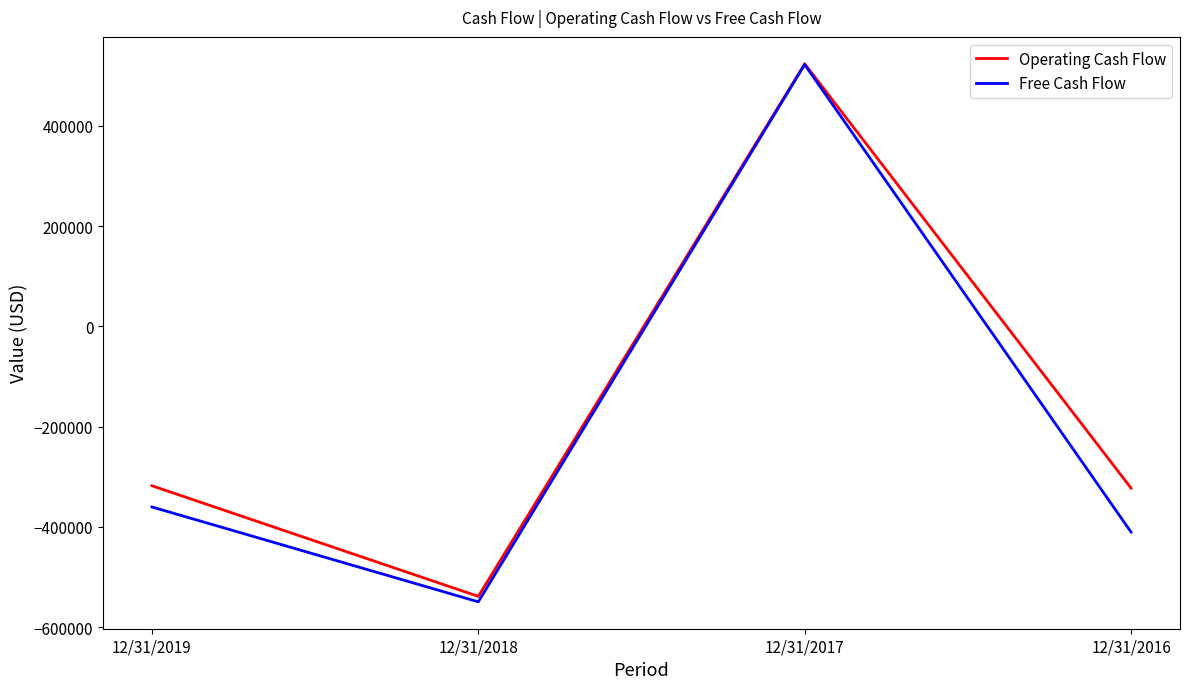

At which label is Free Cash Flow closest to -13492?

12/31/2019